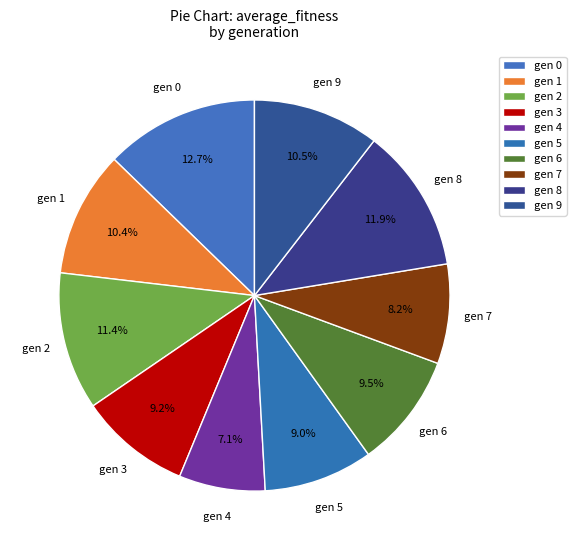

To the nearest percent, what is the difference between the largest and smallest slice percentages?

6%